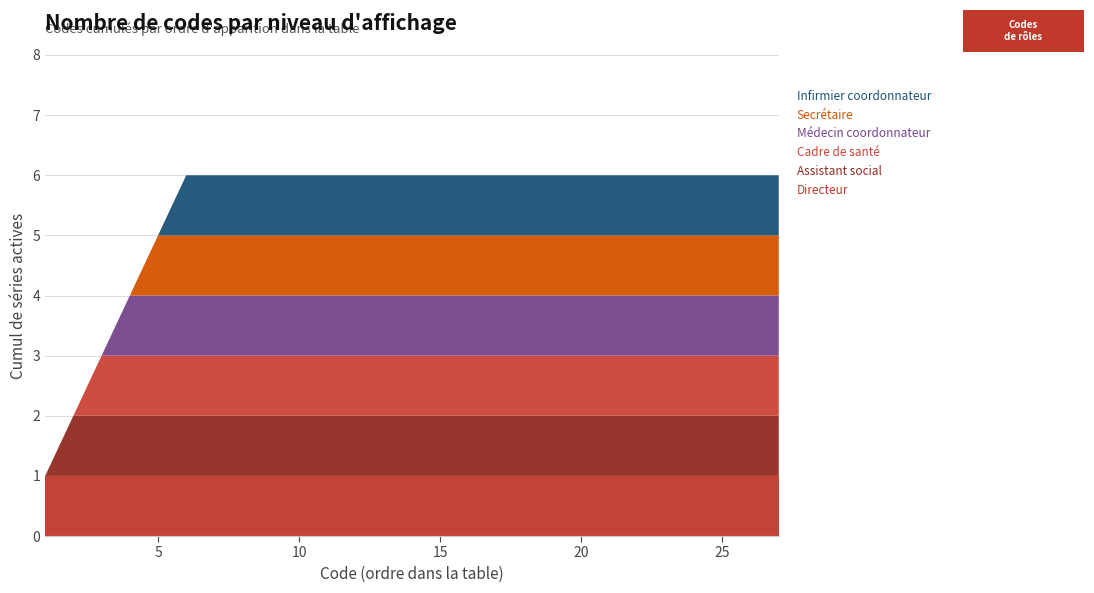

Reading right to left, what are all the values shown in this chart?

Directeur: 1	1	1	1	1	1	1	1	1	1	1	1	1	1	1	1	1	1	1	1	1	1	1	1	1	1	1
Assistant social: 1	1	1	1	1	1	1	1	1	1	1	1	1	1	1	1	1	1	1	1	1	1	1	1	1	1	0
Cadre de santé: 1	1	1	1	1	1	1	1	1	1	1	1	1	1	1	1	1	1	1	1	1	1	1	1	1	0	0
Médecin coordonnateur: 1	1	1	1	1	1	1	1	1	1	1	1	1	1	1	1	1	1	1	1	1	1	1	1	0	0	0
Secrétaire: 1	1	1	1	1	1	1	1	1	1	1	1	1	1	1	1	1	1	1	1	1	1	1	0	0	0	0
Infirmier coordonnateur: 1	1	1	1	1	1	1	1	1	1	1	1	1	1	1	1	1	1	1	1	1	1	0	0	0	0	0